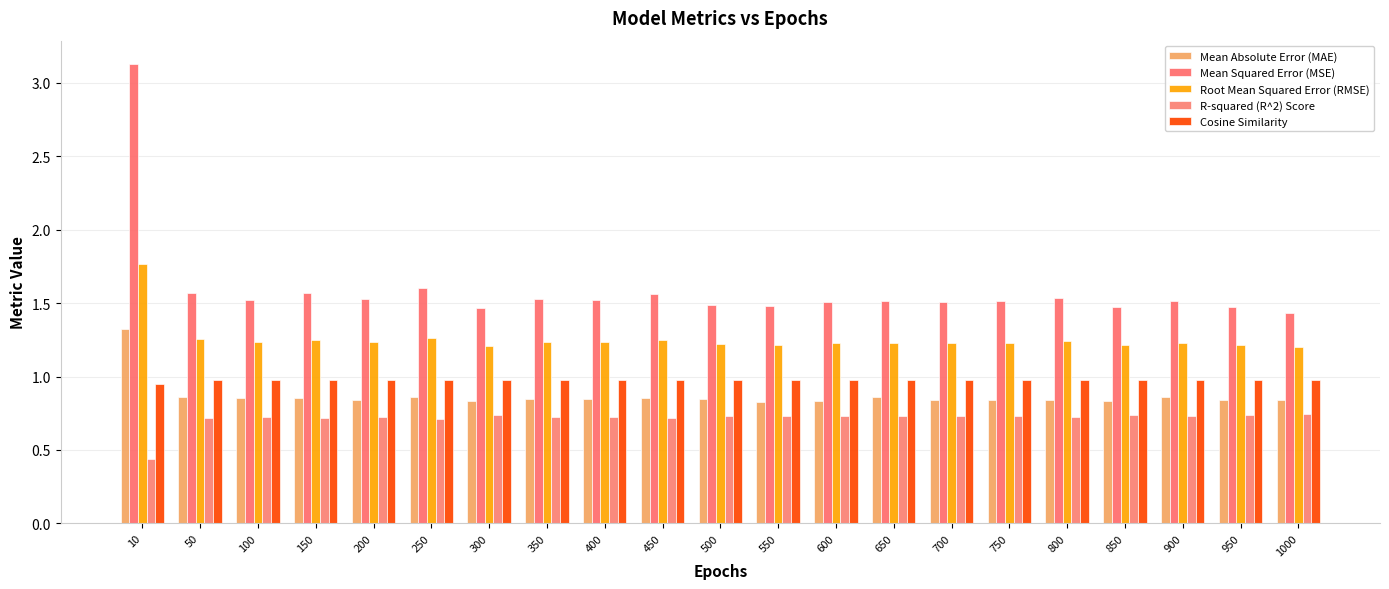

Reading left to right, what are all the values shown in this chart?

Mean Absolute Error (MAE): 1.3	0.9	0.9	0.9	0.8	0.9	0.8	0.8	0.8	0.9	0.8	0.8	0.8	0.9	0.8	0.8	0.8	0.8	0.9	0.8	0.8
Mean Squared Error (MSE): 3.1	1.6	1.5	1.6	1.5	1.6	1.5	1.5	1.5	1.6	1.5	1.5	1.5	1.5	1.5	1.5	1.5	1.5	1.5	1.5	1.4
Root Mean Squared Error (RMSE): 1.8	1.3	1.2	1.3	1.2	1.3	1.2	1.2	1.2	1.3	1.2	1.2	1.2	1.2	1.2	1.2	1.2	1.2	1.2	1.2	1.2
R-squared (R^2) Score: 0.4	0.7	0.7	0.7	0.7	0.7	0.7	0.7	0.7	0.7	0.7	0.7	0.7	0.7	0.7	0.7	0.7	0.7	0.7	0.7	0.7
Cosine Similarity: 0.9	1.0	1.0	1.0	1.0	1.0	1.0	1.0	1.0	1.0	1.0	1.0	1.0	1.0	1.0	1.0	1.0	1.0	1.0	1.0	1.0